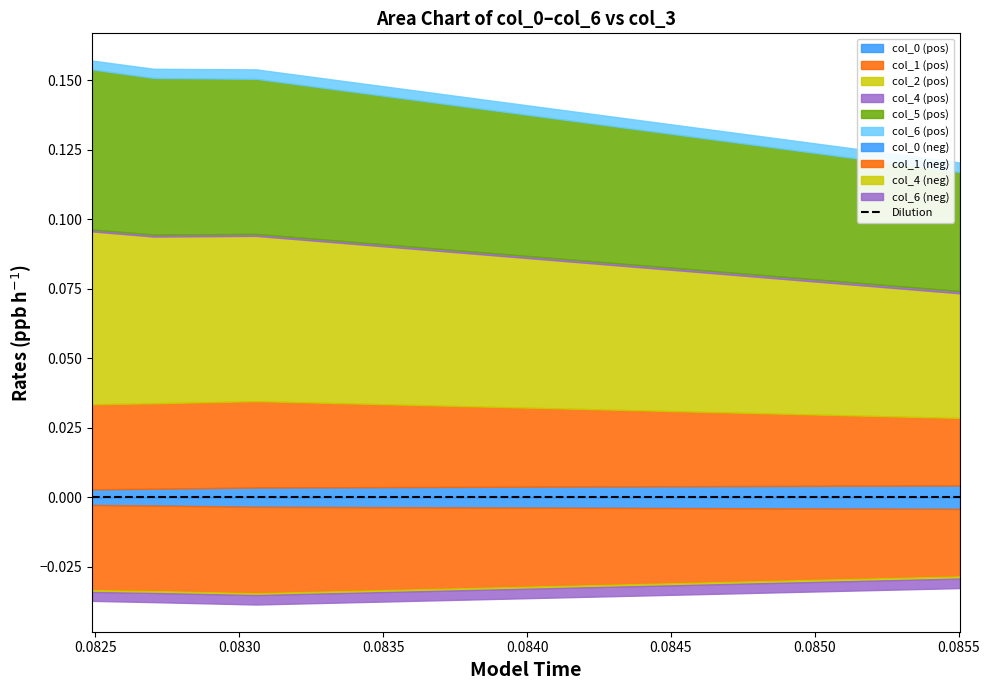

What are all the series names shown in the legend?

col_0, col_1, col_2, col_4, col_5, col_6